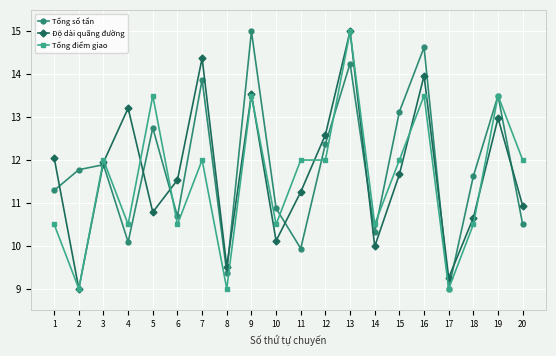

Reading right to left, list all the values displayed in this chart.

Tổng số tấn: 10.5	13.5	11.6	9.0	14.6	13.1	10.3	14.2	12.4	9.9	10.9	15.0	9.4	13.9	10.7	12.7	10.1	11.9	11.8	11.3
Độ dài quãng đường: 10.9	13.0	10.7	9.3	14.0	11.7	10.0	15.0	12.6	11.3	10.1	13.5	9.5	14.4	11.5	10.8	13.2	11.9	9.0	12.1
Tổng điểm giao: 12.0	13.5	10.5	9.0	13.5	12.0	10.5	15.0	12.0	12.0	10.5	13.5	9.0	12.0	10.5	13.5	10.5	12.0	9.0	10.5